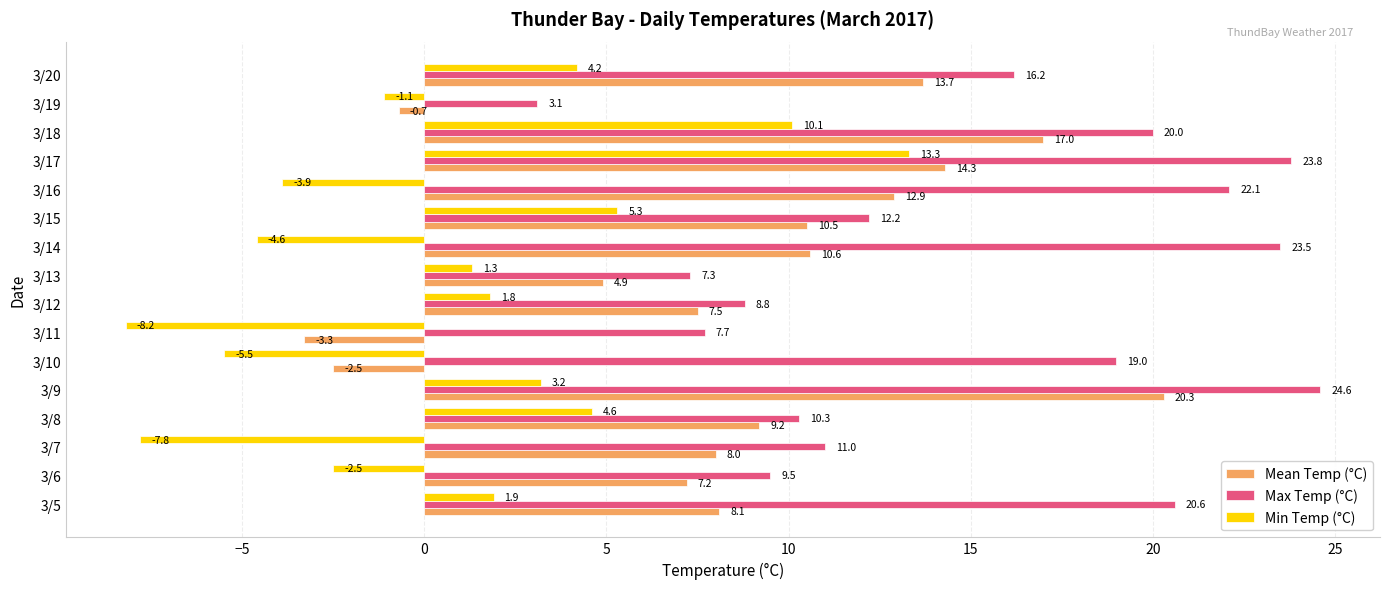

Which series has the largest total across all categories?

Max Temp (°C)